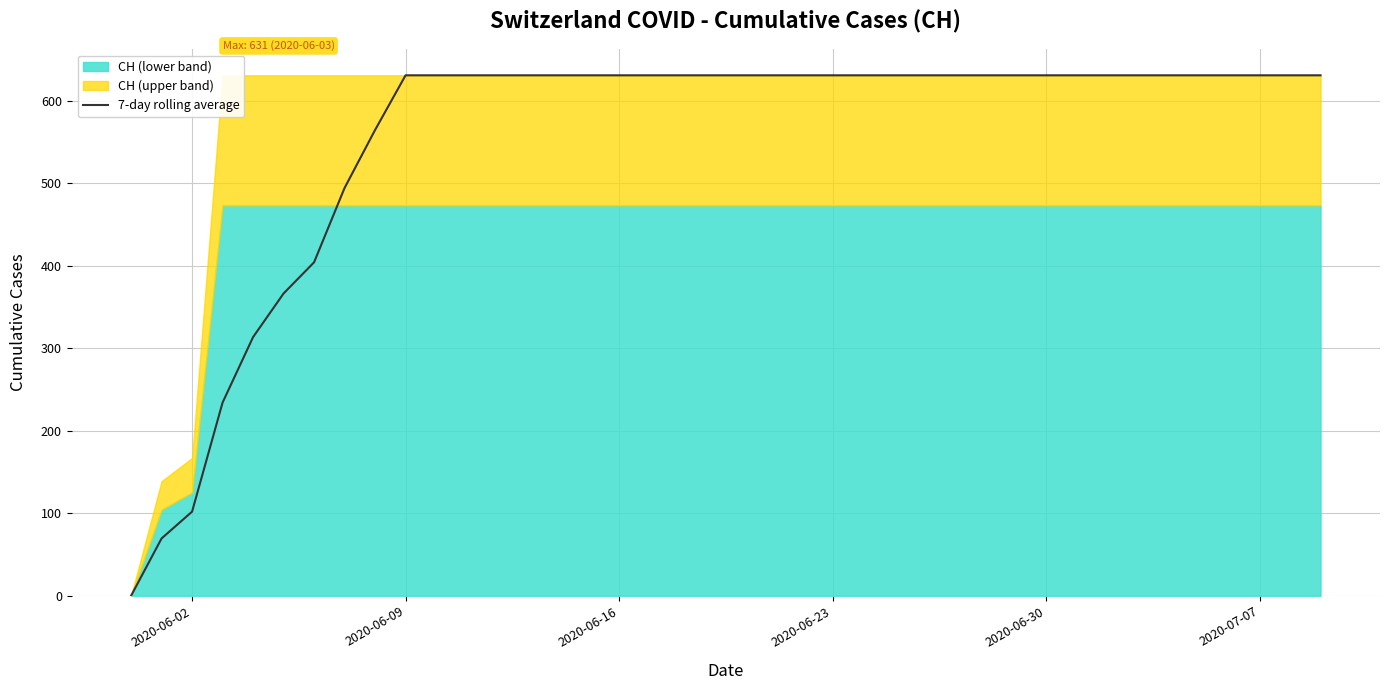

How many lines are shown in the chart?

1